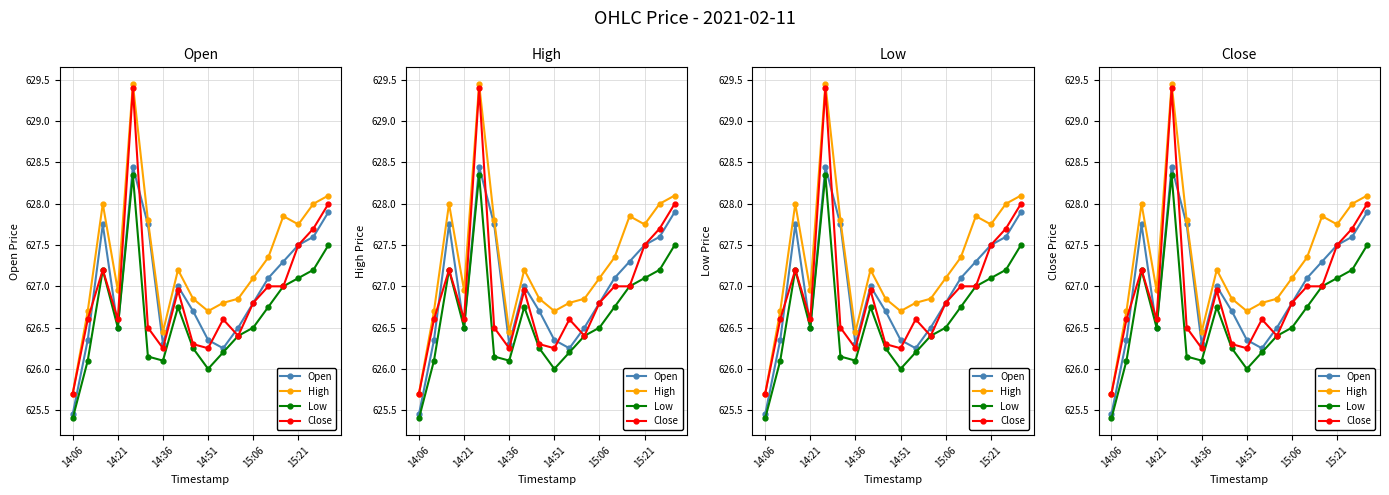

True or false: Low and Open cross at least once.

False